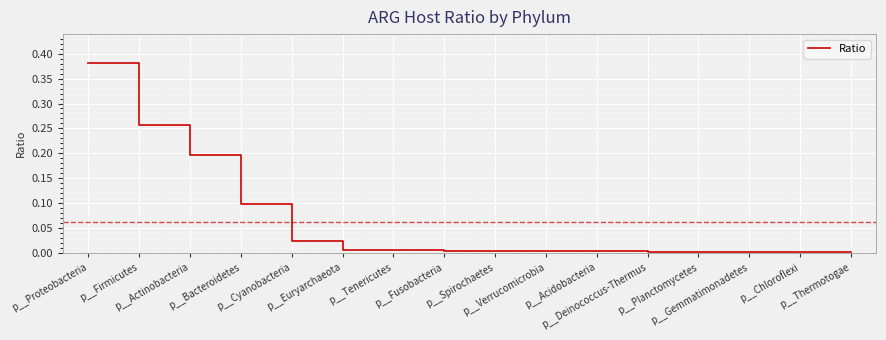

Reading left to right, list all the values displayed in this chart.

p__Proteobacteria=0.4	p__Firmicutes=0.3	p__Actinobacteria=0.2	p__Bacteroidetes=0.1	p__Cyanobacteria=0.0	p__Euryarchaeota=0.0	p__Tenericutes=0.0	p__Fusobacteria=0.0	p__Spirochaetes=0.0	p__Verrucomicrobia=0.0	p__Acidobacteria=0.0	p__Deinococcus-Thermus=0.0	p__Planctomycetes=0.0	p__Gemmatimonadetes=0.0	p__Chloroflexi=0.0	p__Thermotogae=0.0